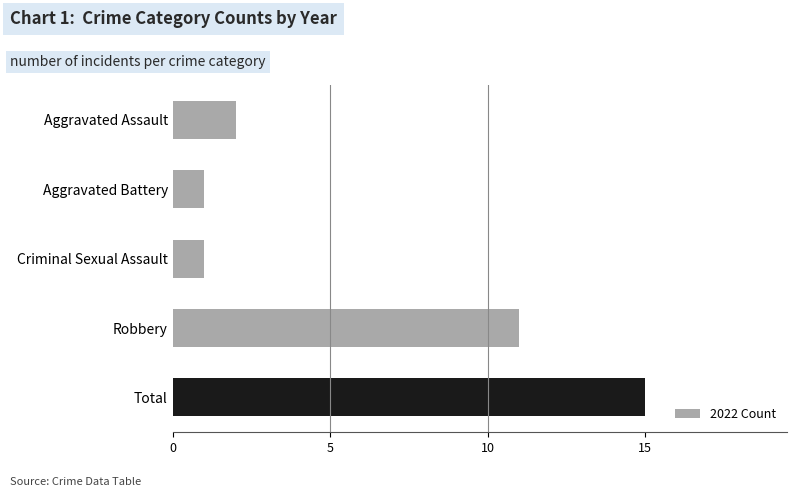

Which label corresponds to the largest value in the chart?

Total